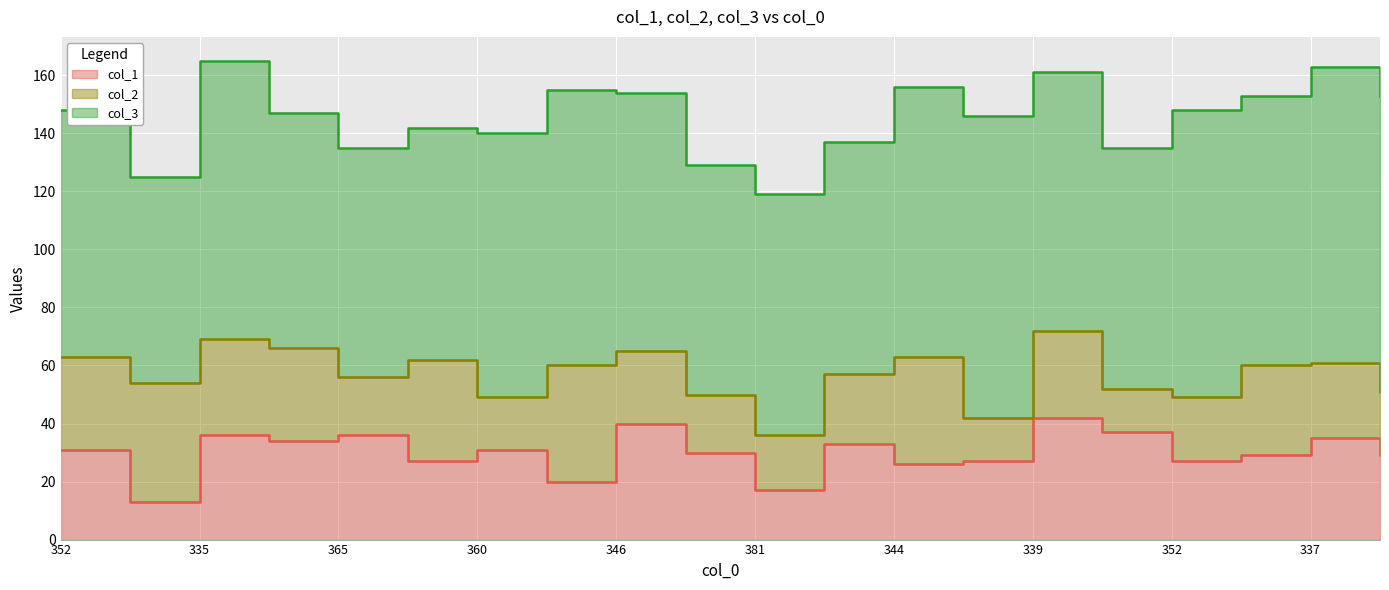

How many series are shown in this chart?

3